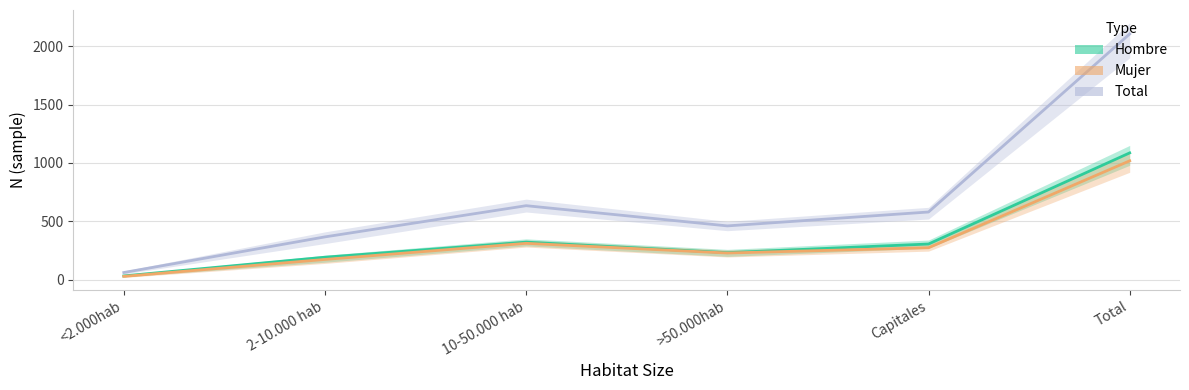

At 10-50.000 hab, list the series in order from smallest to largest.

Mujer n (muestra), Hombre n (muestra), Total n (muestra)